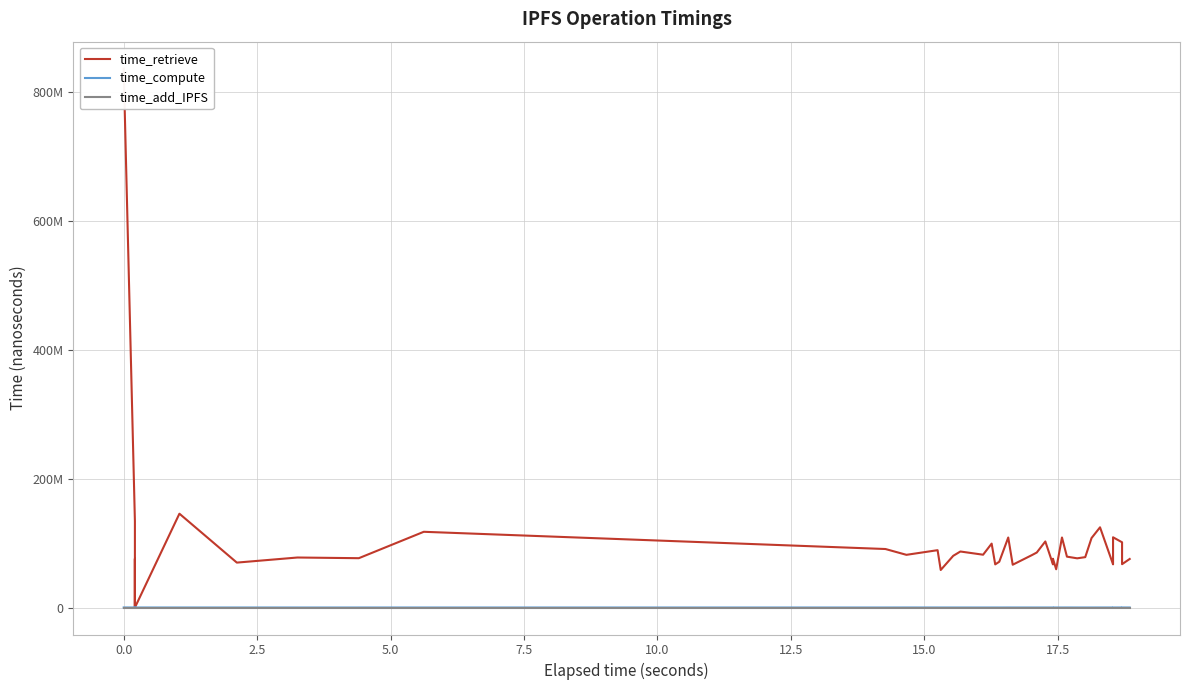

What are all the series names shown in the legend?

time_retrieve, time_compute, time_add_IPFS